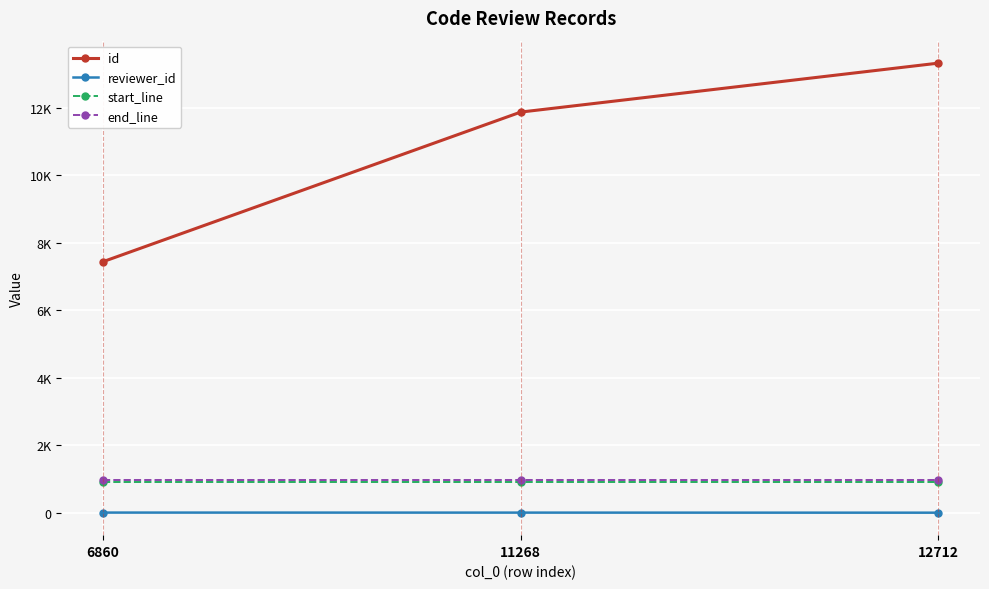

Is it true that start_line equals 905 at 6860?

True